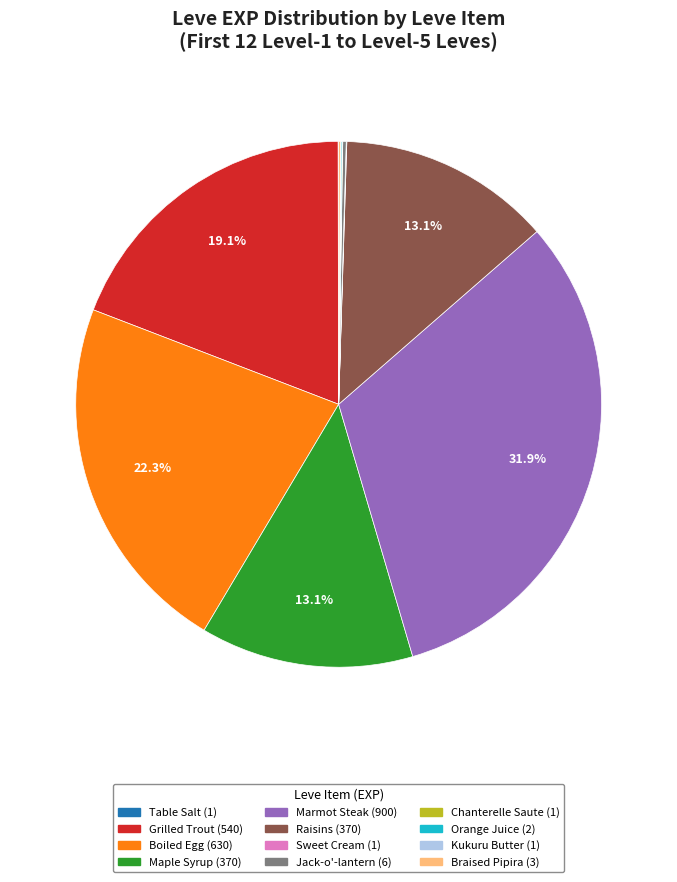

Does any single category account for the majority?

No